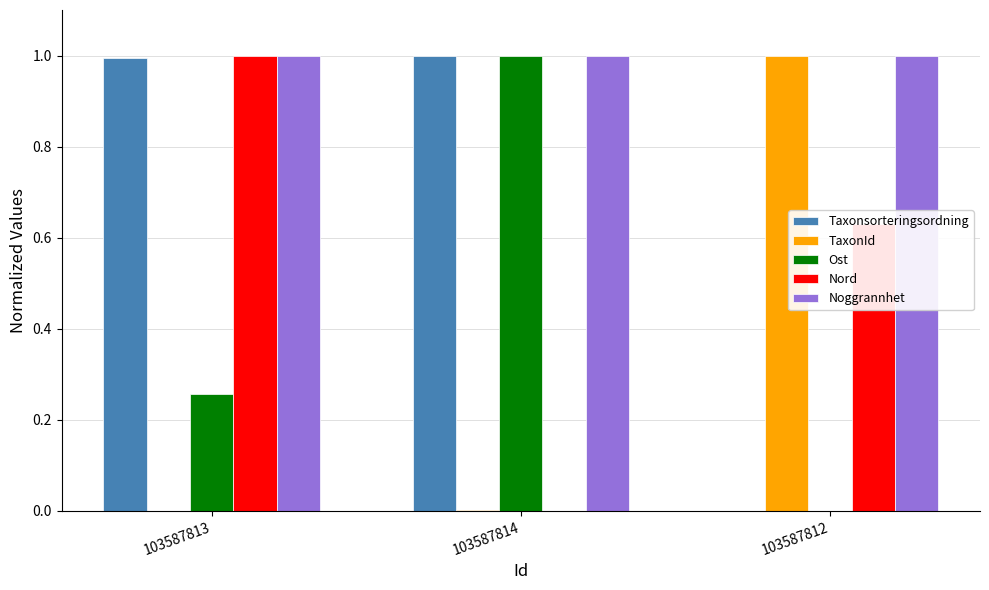

Which series has the largest total across all categories?

Noggrannhet